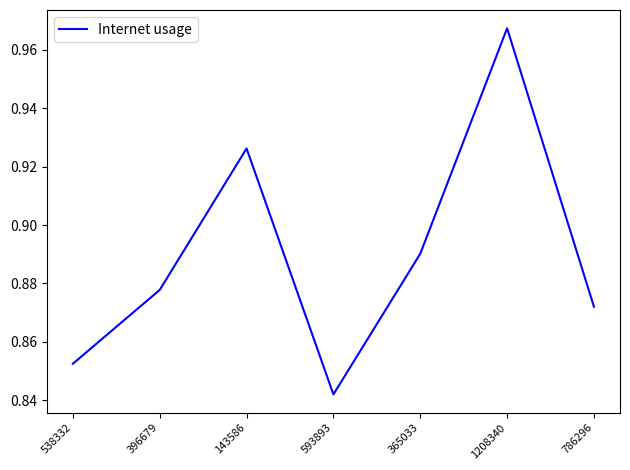

Where is the first local minimum?

593893